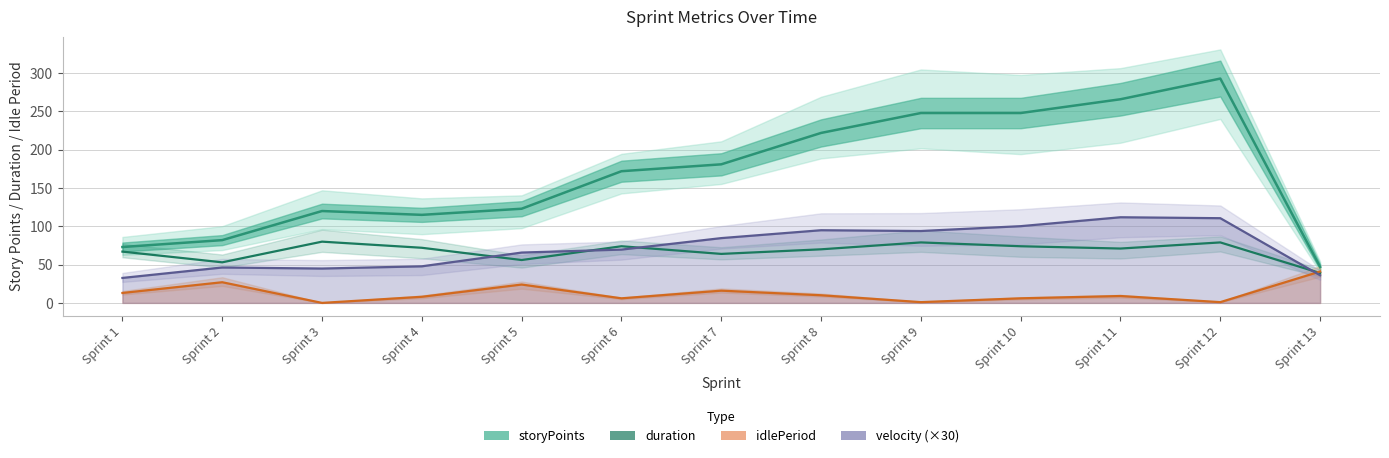

True or false: storyPoints has a value of 102.9 at Sprint 1.

False